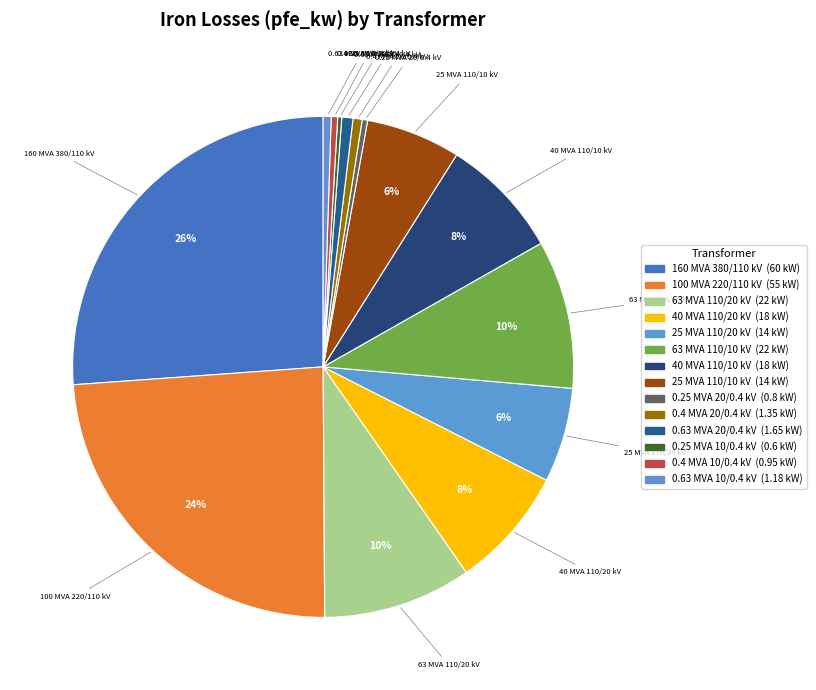

How many segments does this pie chart have?

14